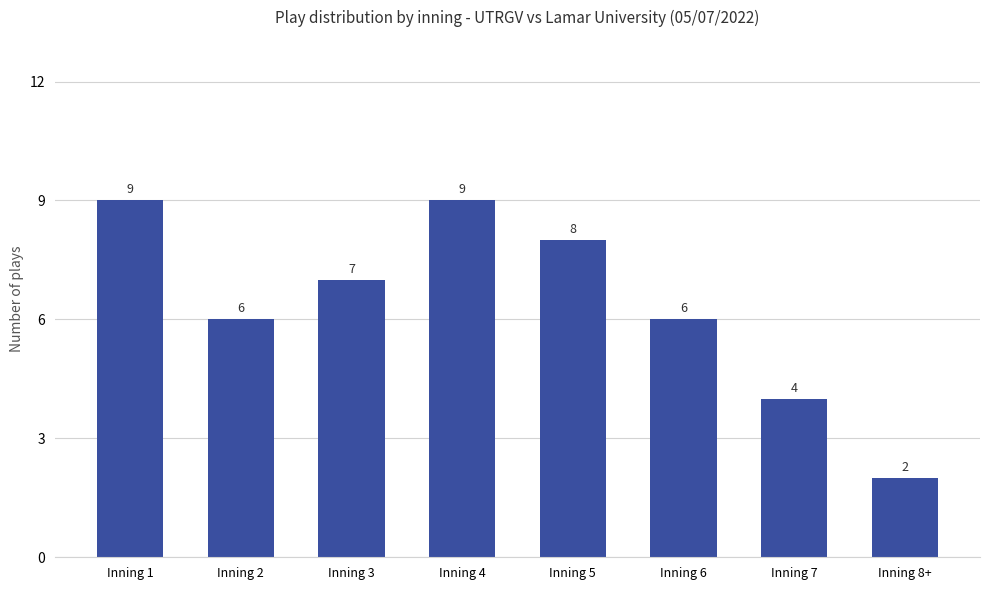

What is the change in value from Inning 4 to Inning 8+?

-7